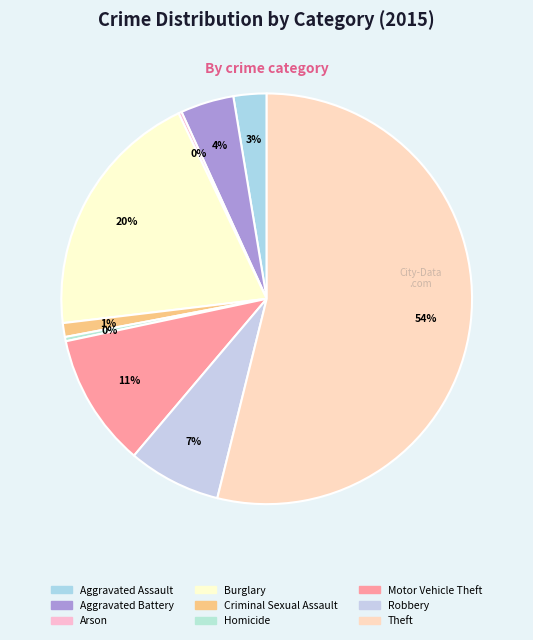

Which has a higher value, Arson or Burglary?

Burglary